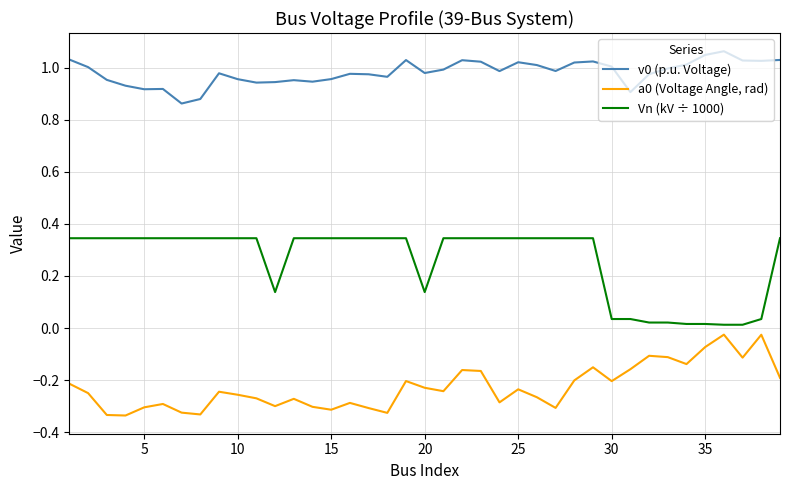

True or false: Vn (kV ÷ 1000) and a0 (Voltage Angle, rad) cross at least once.

False